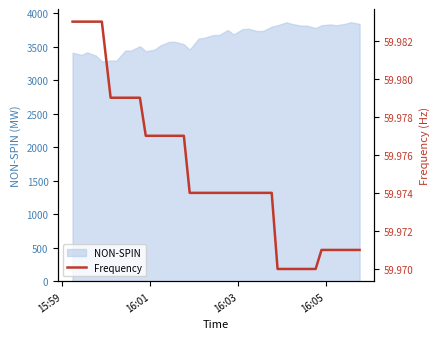

How many lines are shown in the chart?

1